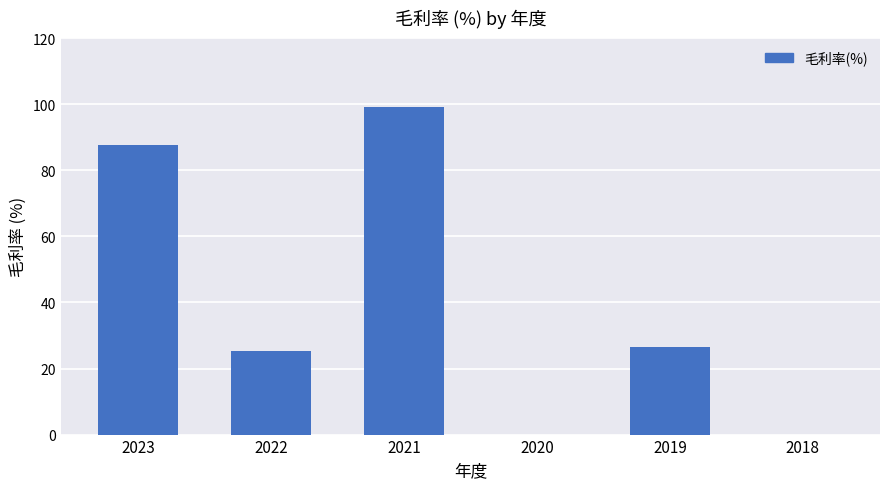

The chart shows a value of 8.4 at 2019. True or false?

False